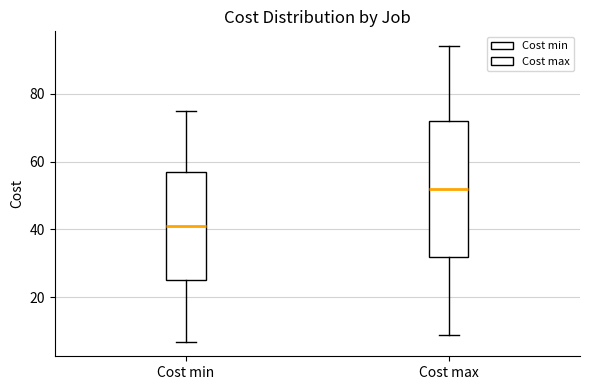

Where does the upper whisker of the box for Cost min end on the y-axis? The values are not printed on the chart, so give them approximately, as read against the axis.

76